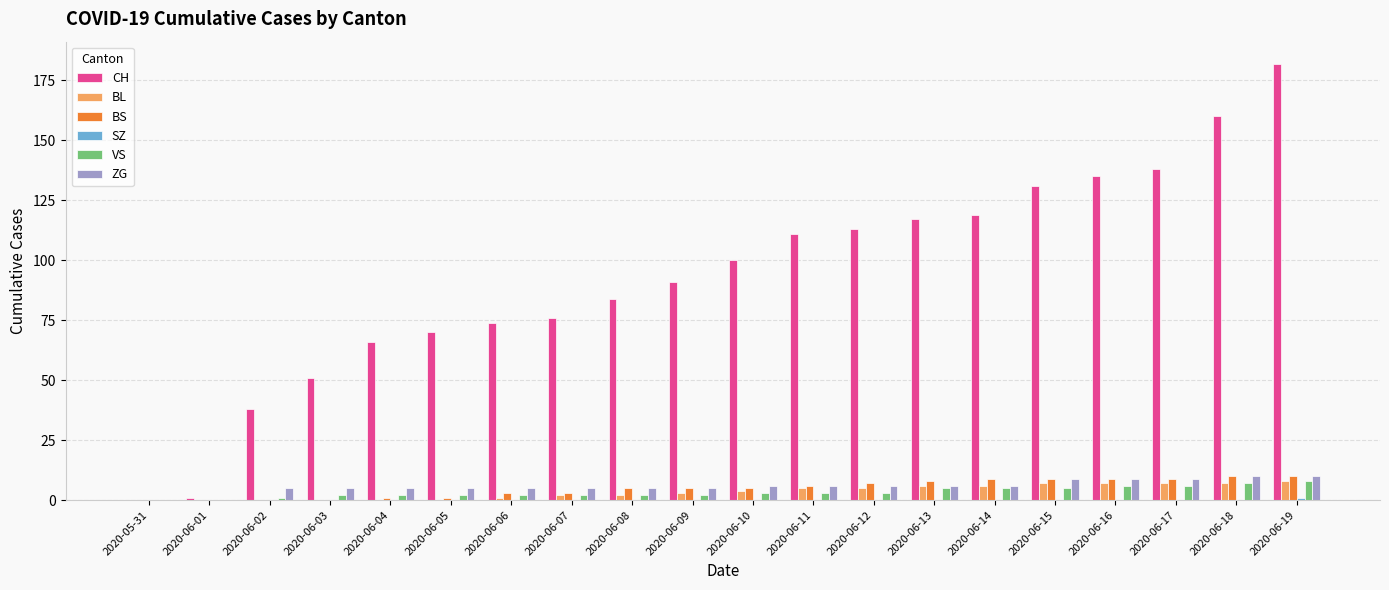

Which label corresponds to the largest value in the chart?

2020-06-19